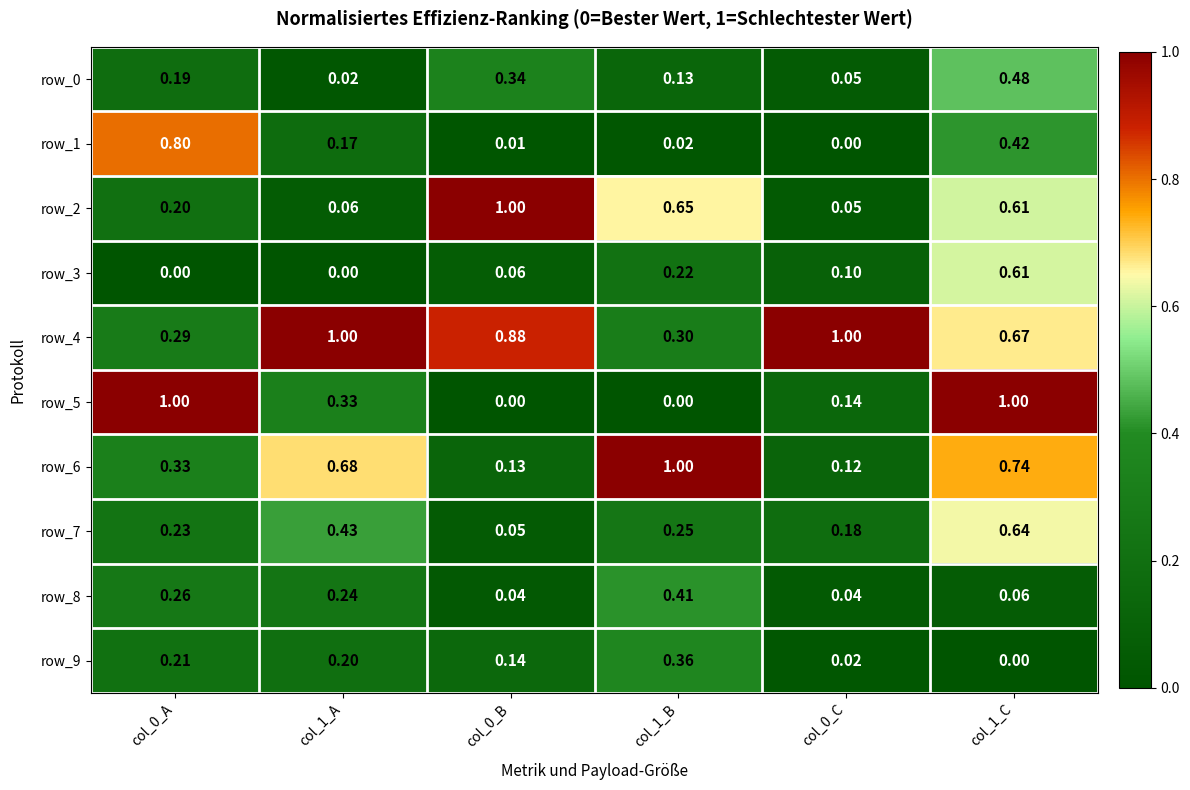

Between col_0_A and col_0_C, which series saw the biggest shift?

row_5